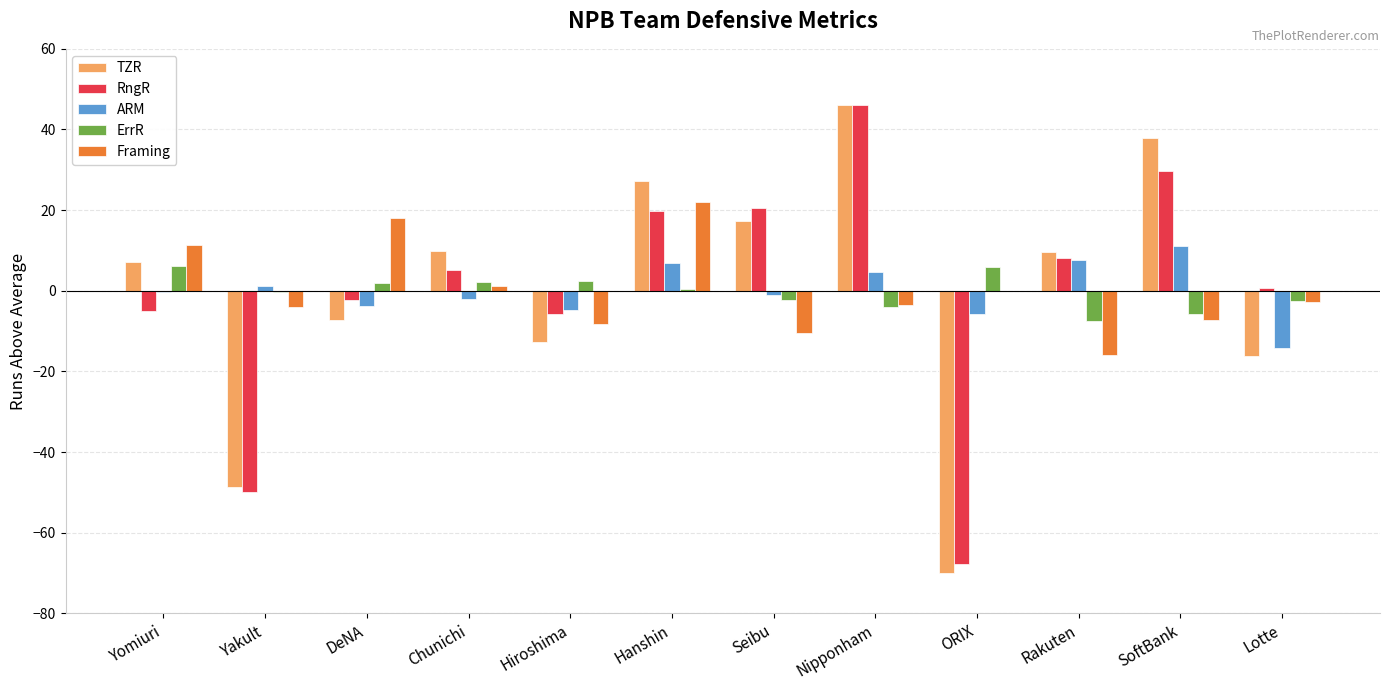

Between Yakult and Chunichi, which series saw the biggest shift?

TZR